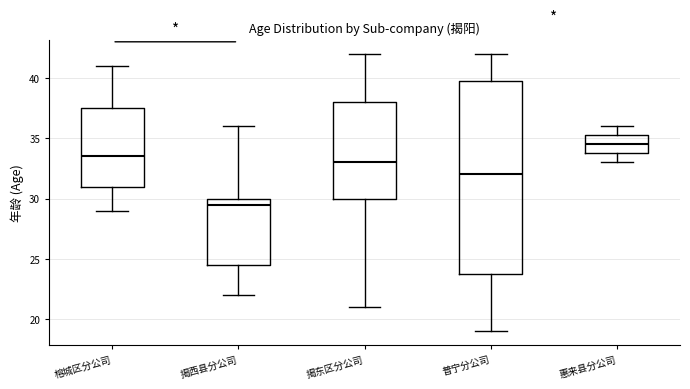

Which box has the lowest median line?

揭西县分公司